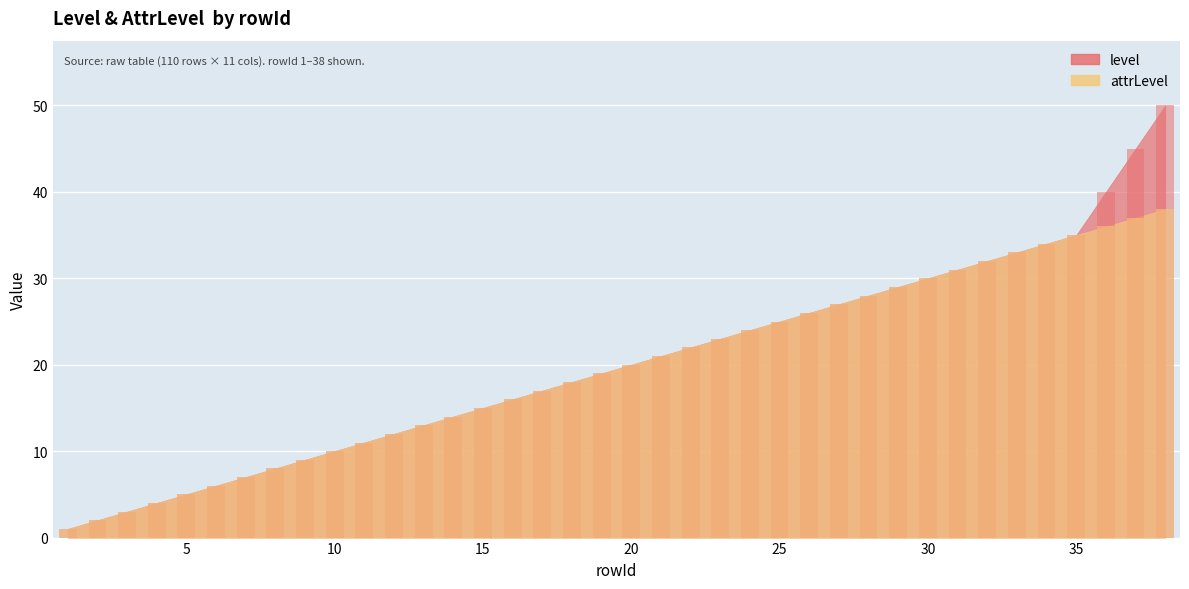

At which category is the sum across all series the highest?

38